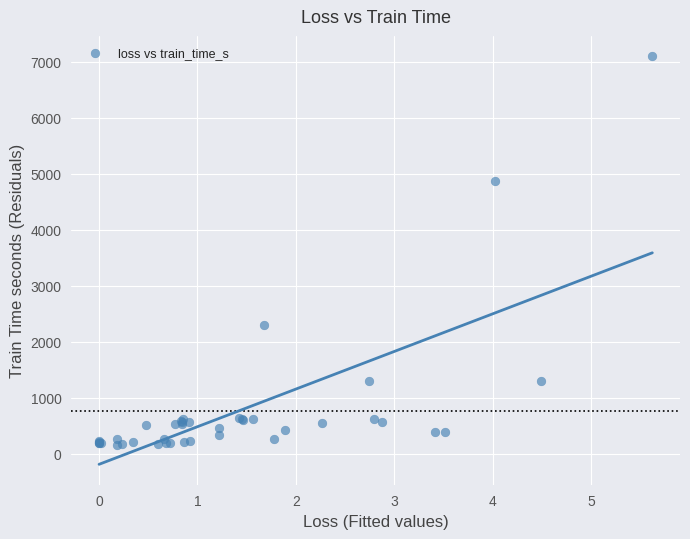

What Y value in the scatter plot is closest to 3624?

4865